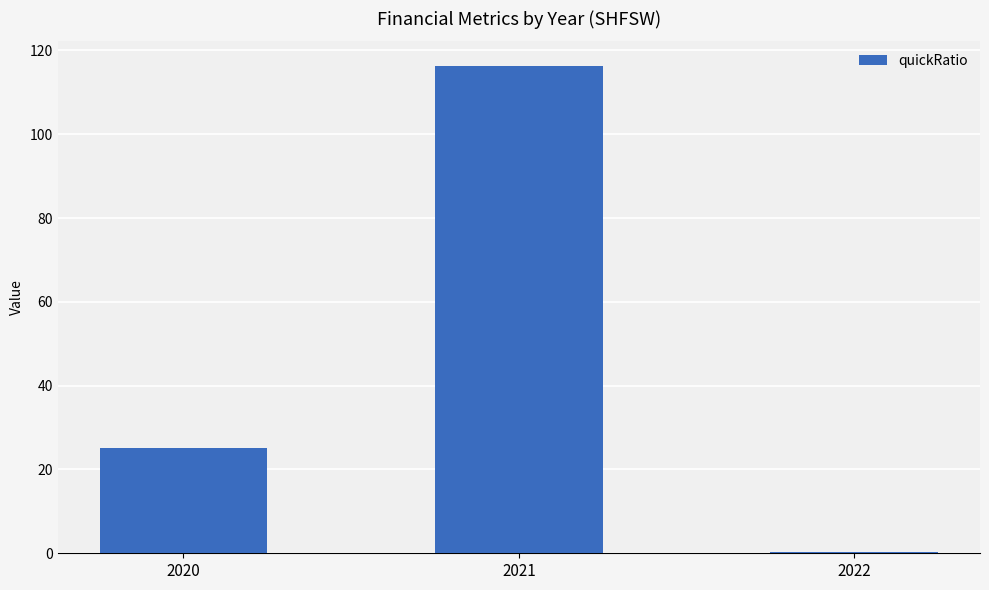

Is it true that the value at 2020 is 36.4?

False